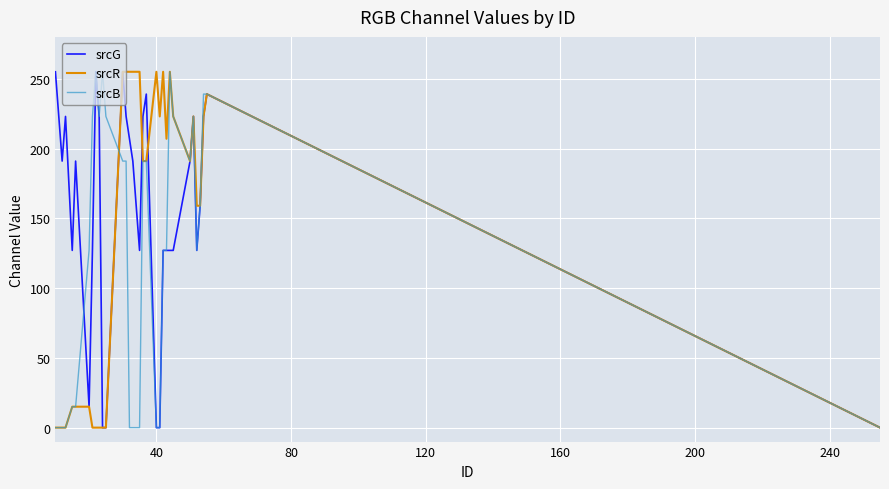

What is the greatest value displayed?

255